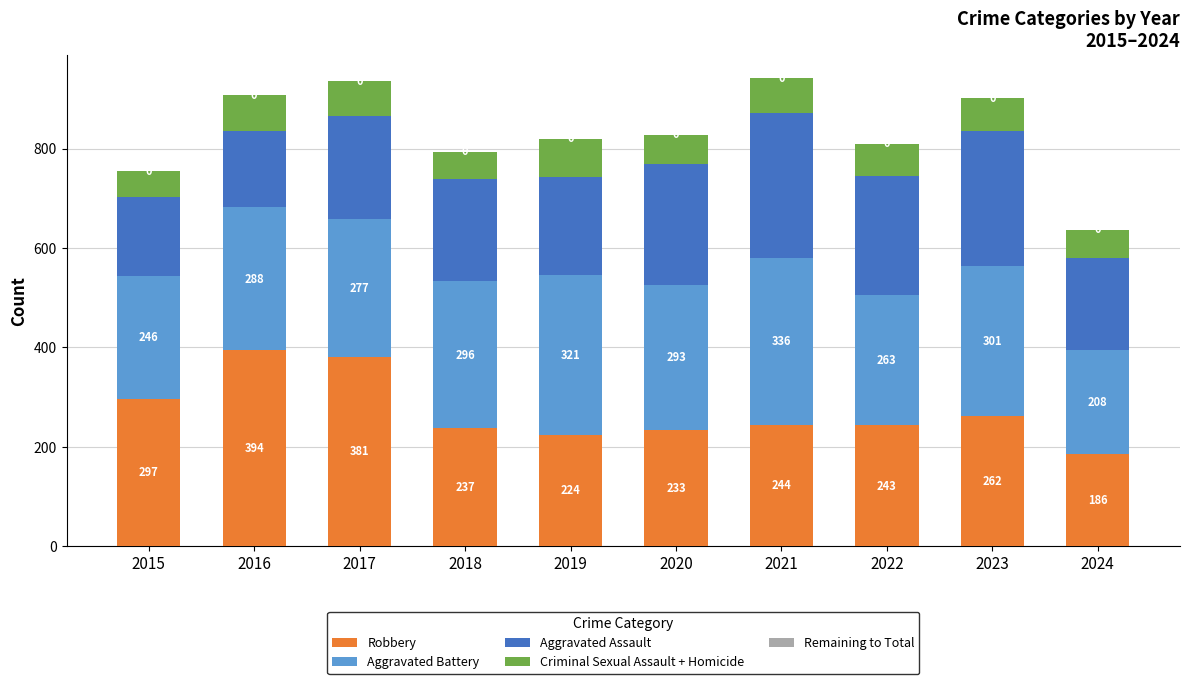

What is the minimum value for Robbery?

186